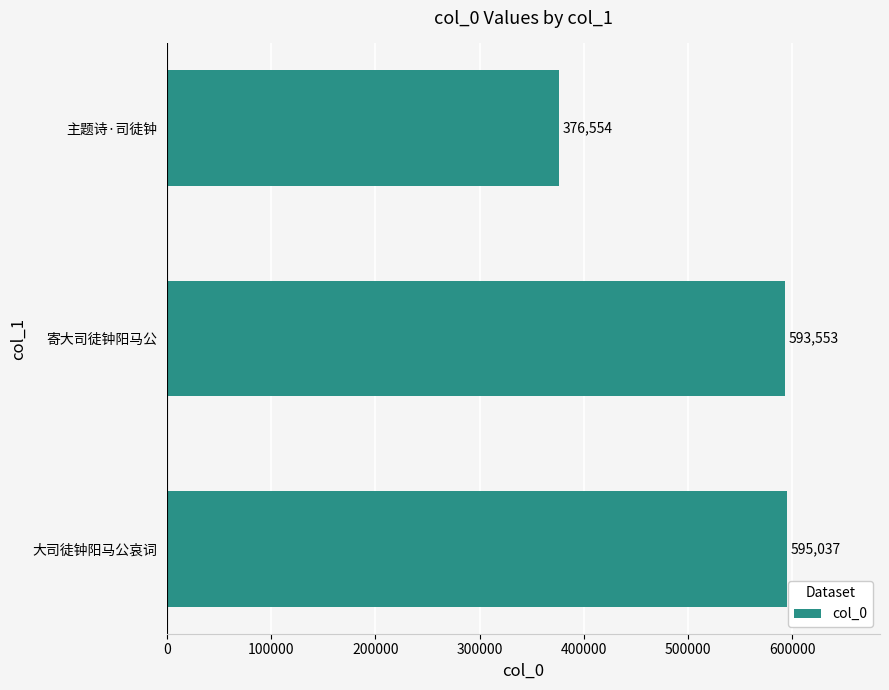

Reading top to bottom, extract all data points from this chart.

376554	593553	595037